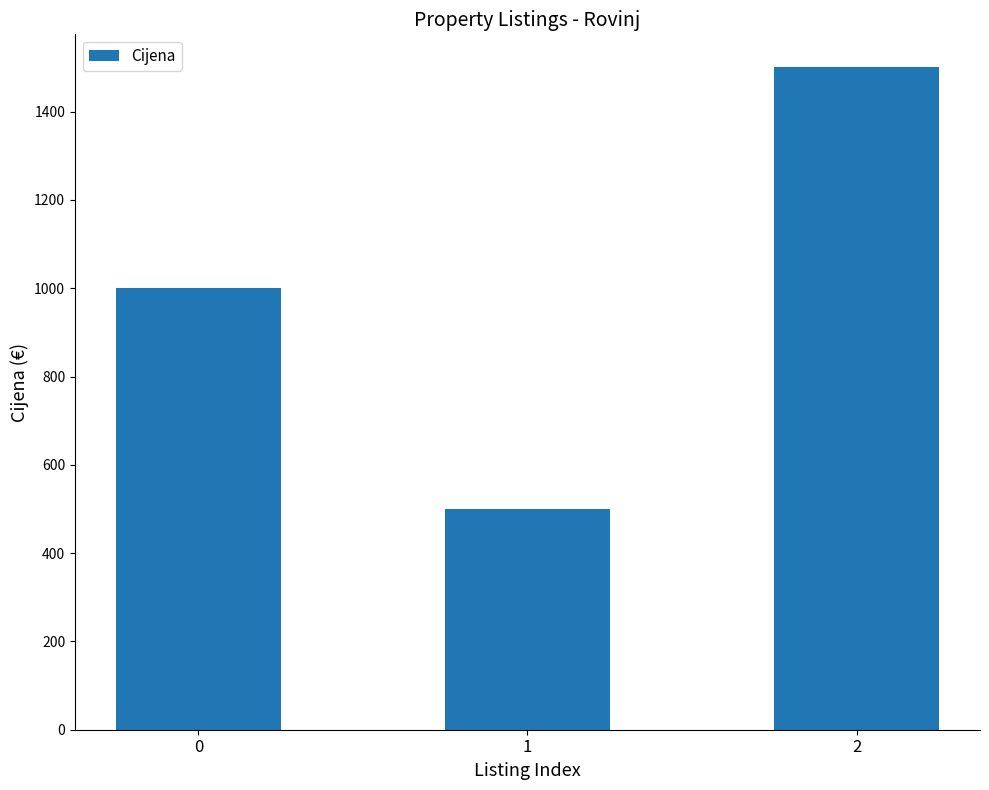

Reading right to left, extract all data points from this chart.

1500	500	1000